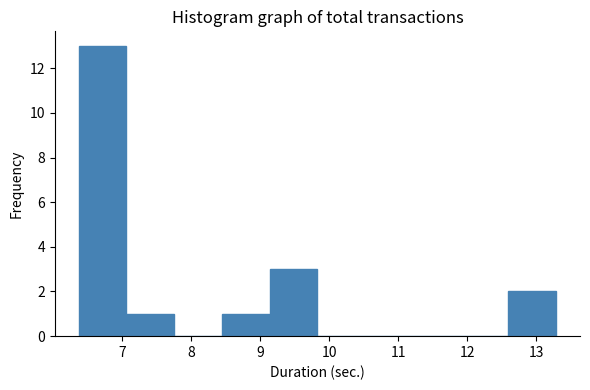

What is the height of the bar covering 8.4 to 9.1 on the x-axis? Neither the bar edges nor the heights are printed on the chart, so give them approximately, as read against the axes.

1